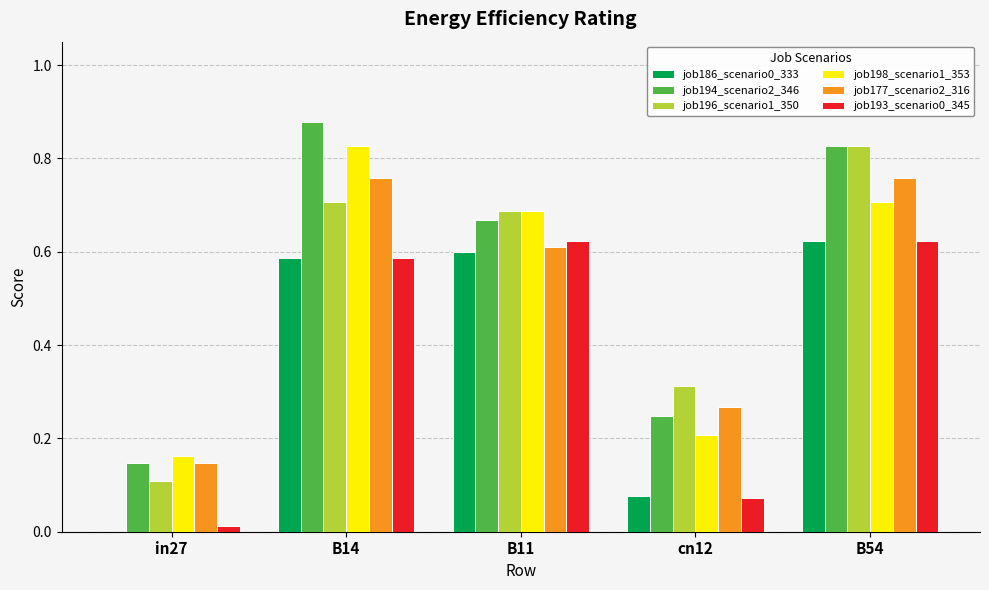

The value of job193_scenario0_345 at B54 is 0.2. True or false?

False